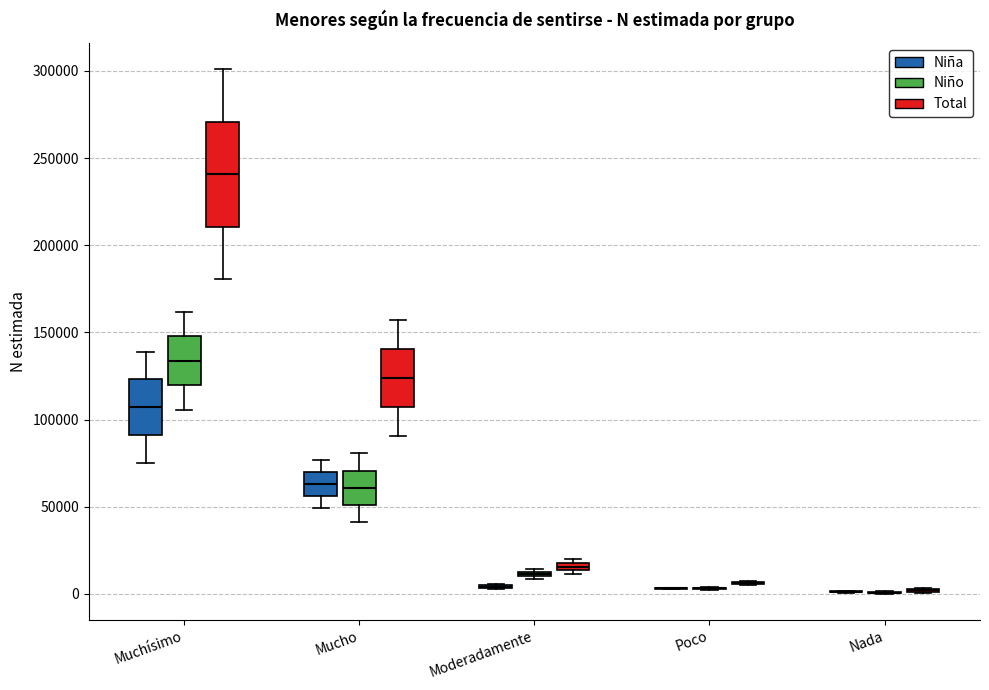

Where does the upper whisker of the box for Mucho (Niña) end on the y-axis? The values are not printed on the chart, so give them approximately, as read against the axis.

75000